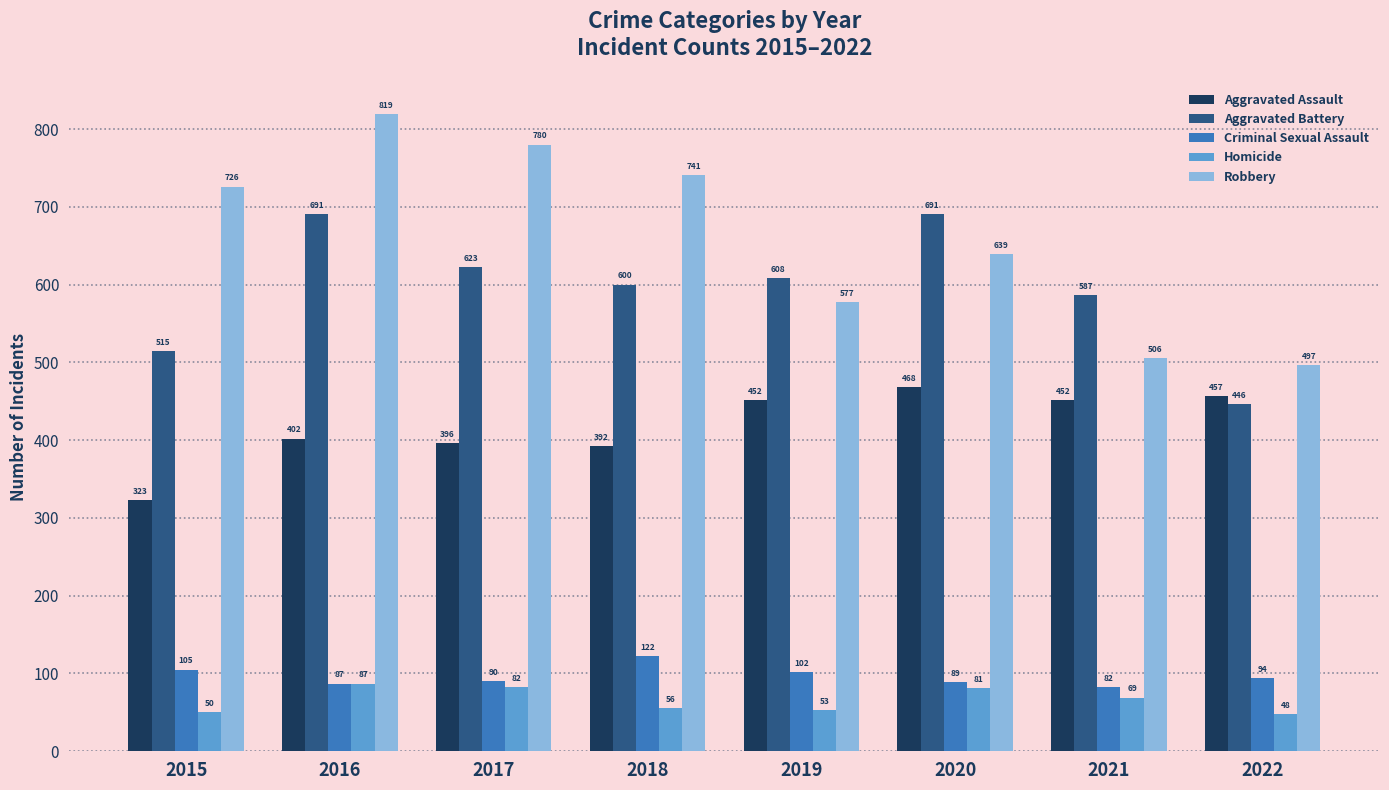

At which label is Robbery closest to 658?

2020